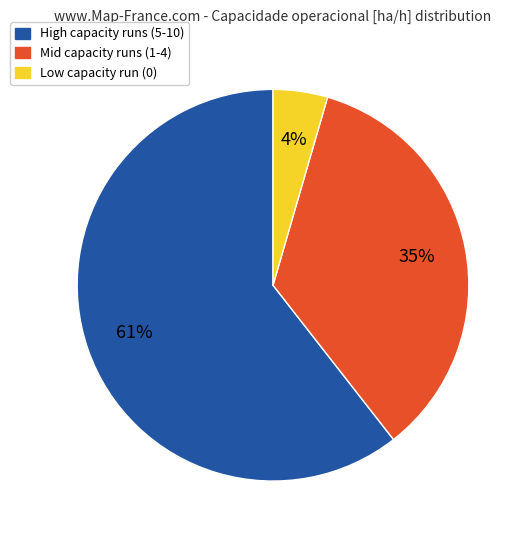

To the nearest percent, what is the average slice percentage?

33%